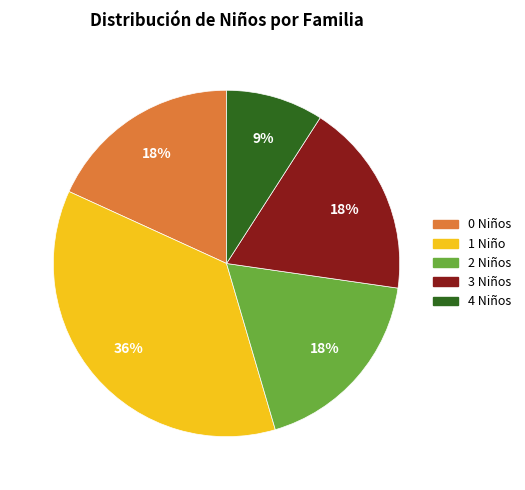

The 1 Niño slice represents 36% of the pie. True or false?

True